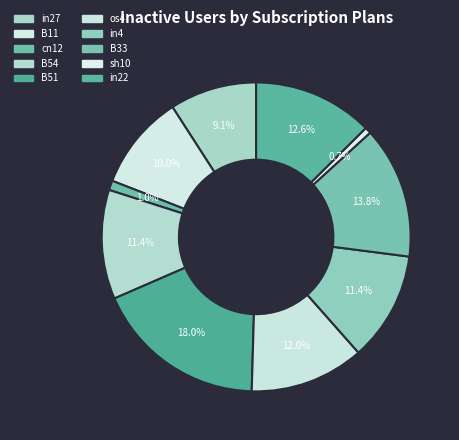

Is it true that cn12 is 1% of the pie?

True